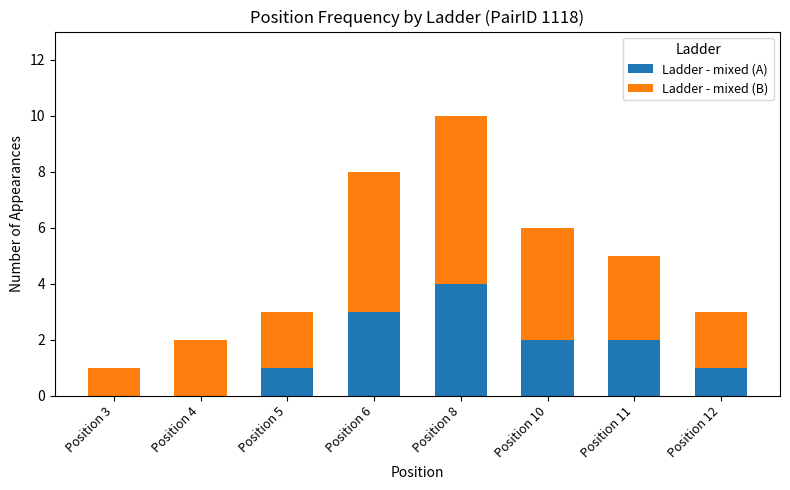

True or false: Ladder - mixed (A) has a value of 2 at Position 4.

False